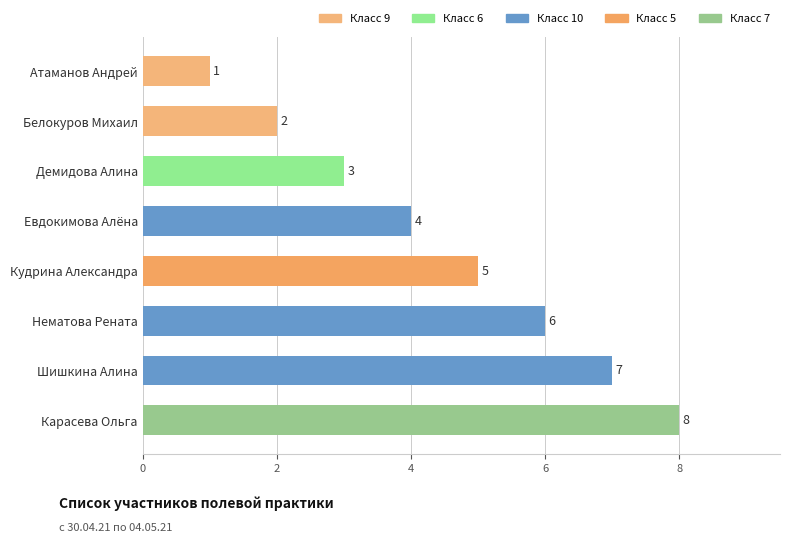

How many bars are there in total?

8